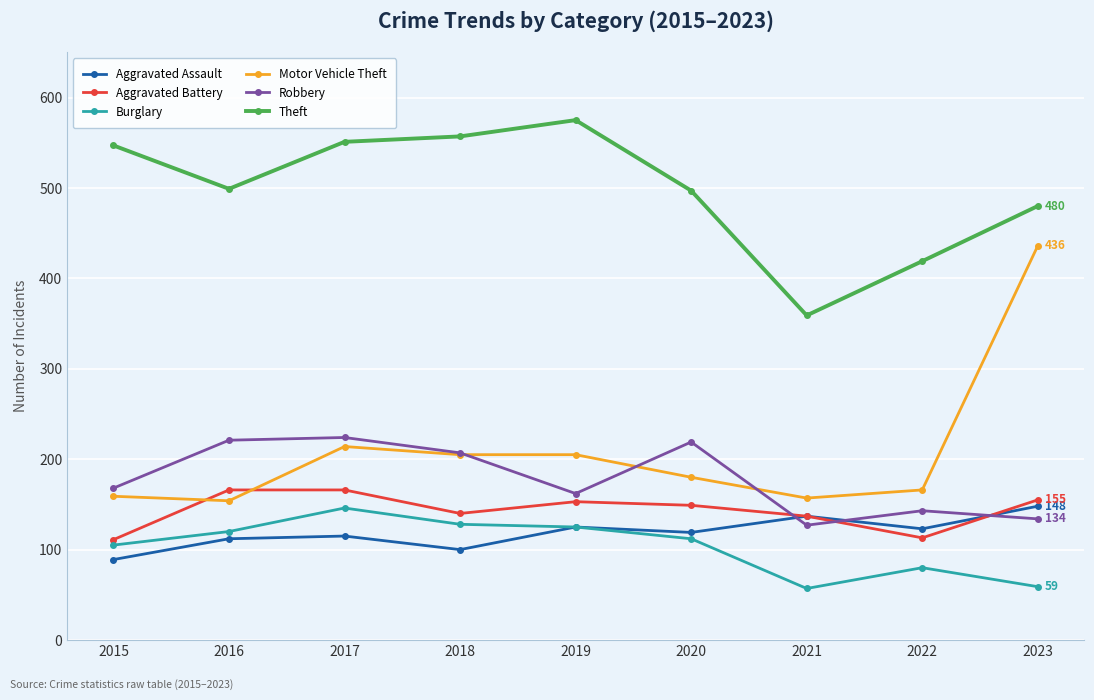

Where is Theft nearest to the value 467?

2023